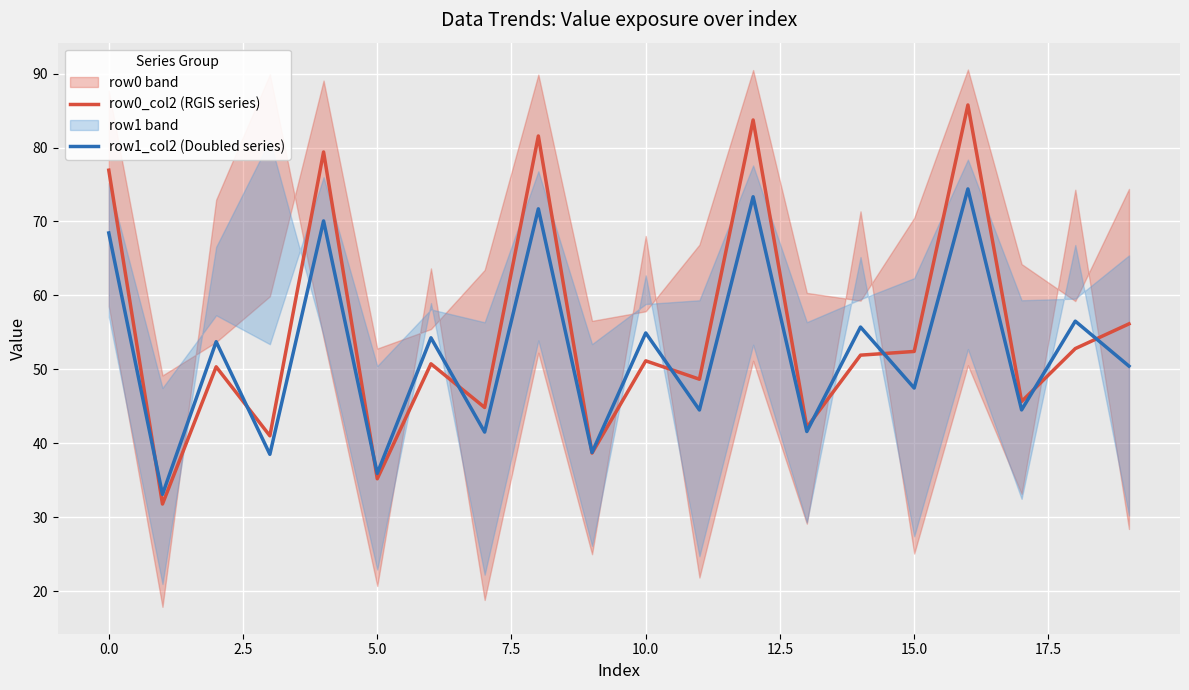

True or false: row0_col2 (RGIS series) and row1_col2 (Doubled series) cross at least once.

True